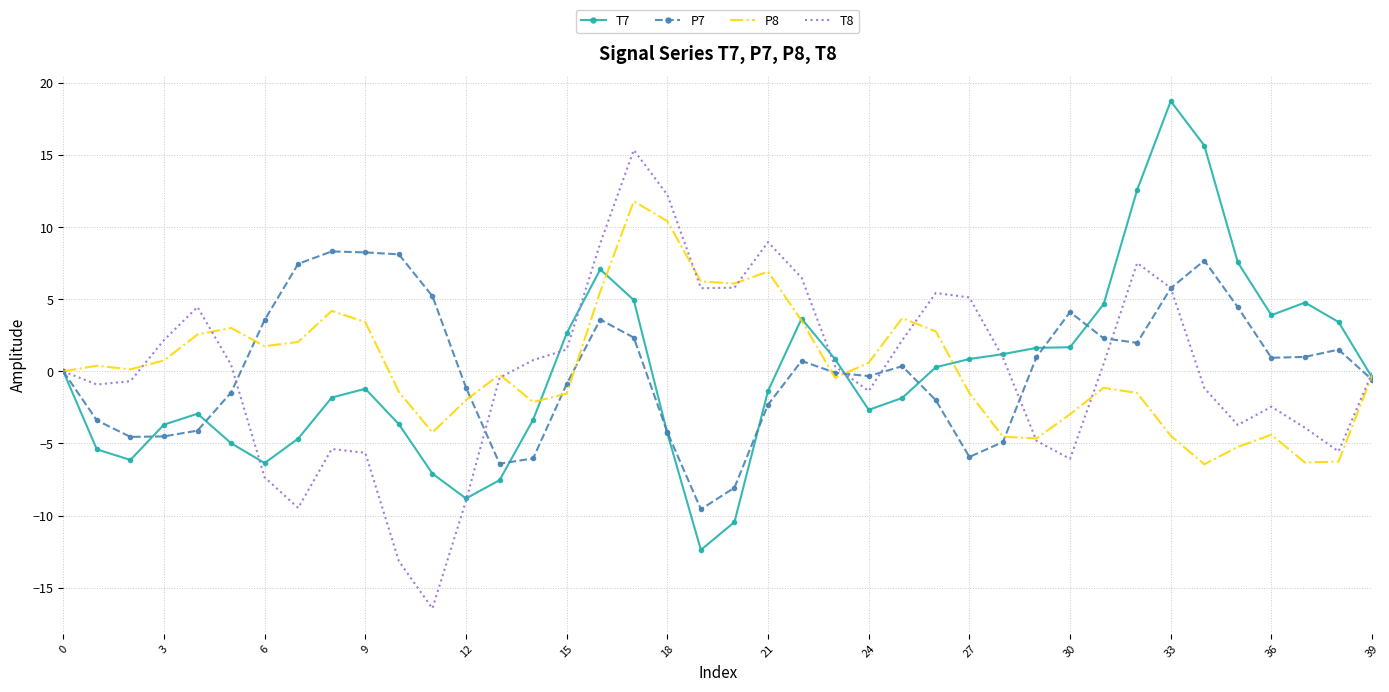

What is the highest value of the P8 series?

11.8